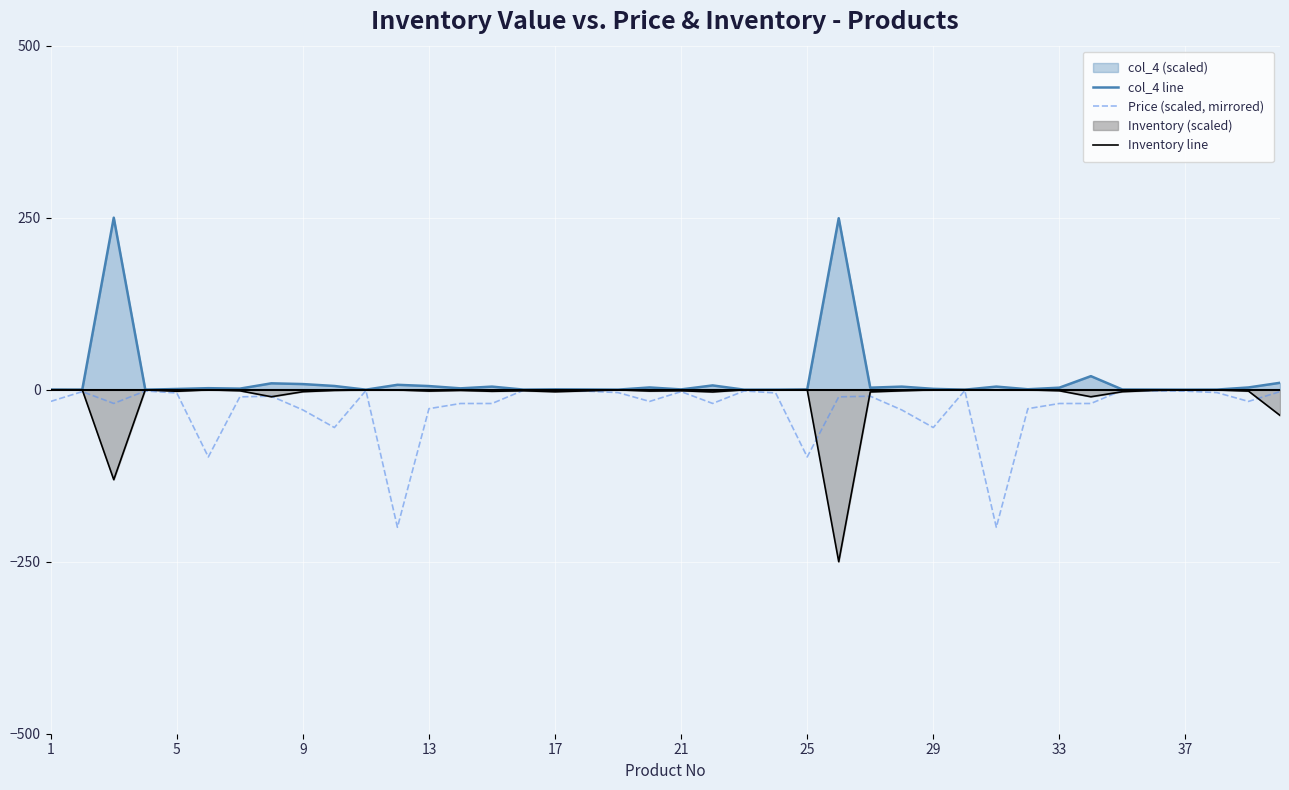

What is the smallest value displayed?

-250.0